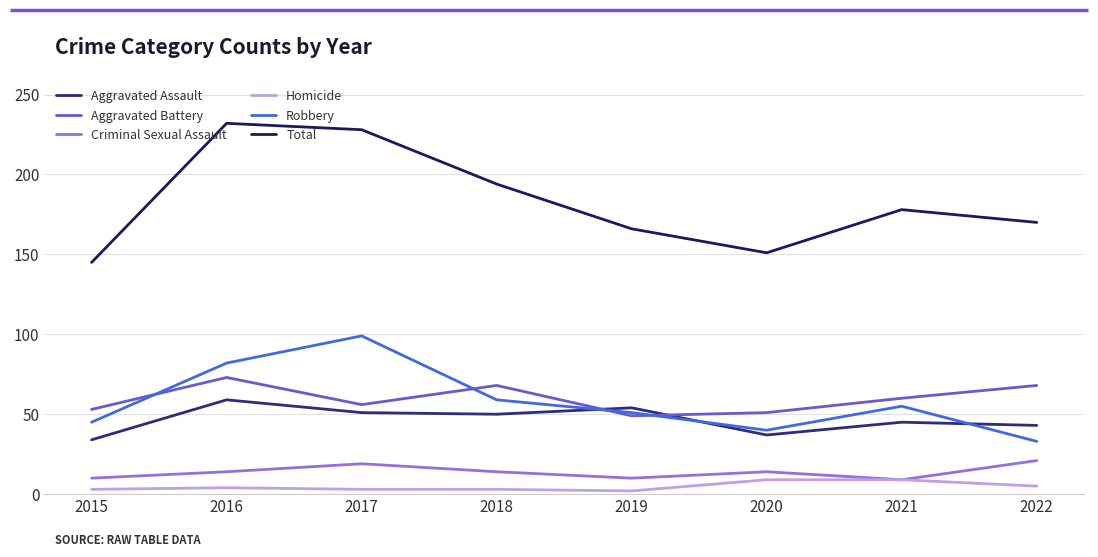

Rank the series by their maximum value, from highest to lowest.

Total, Robbery, Aggravated Battery, Aggravated Assault, Criminal Sexual Assault, Homicide